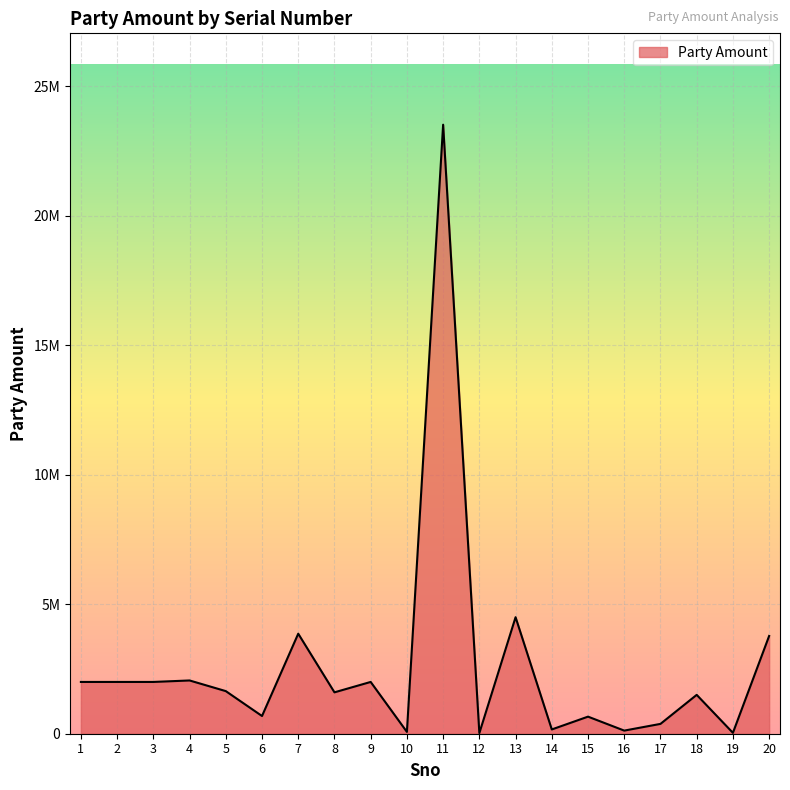

Does the chart display data point markers on the line(s)?

No